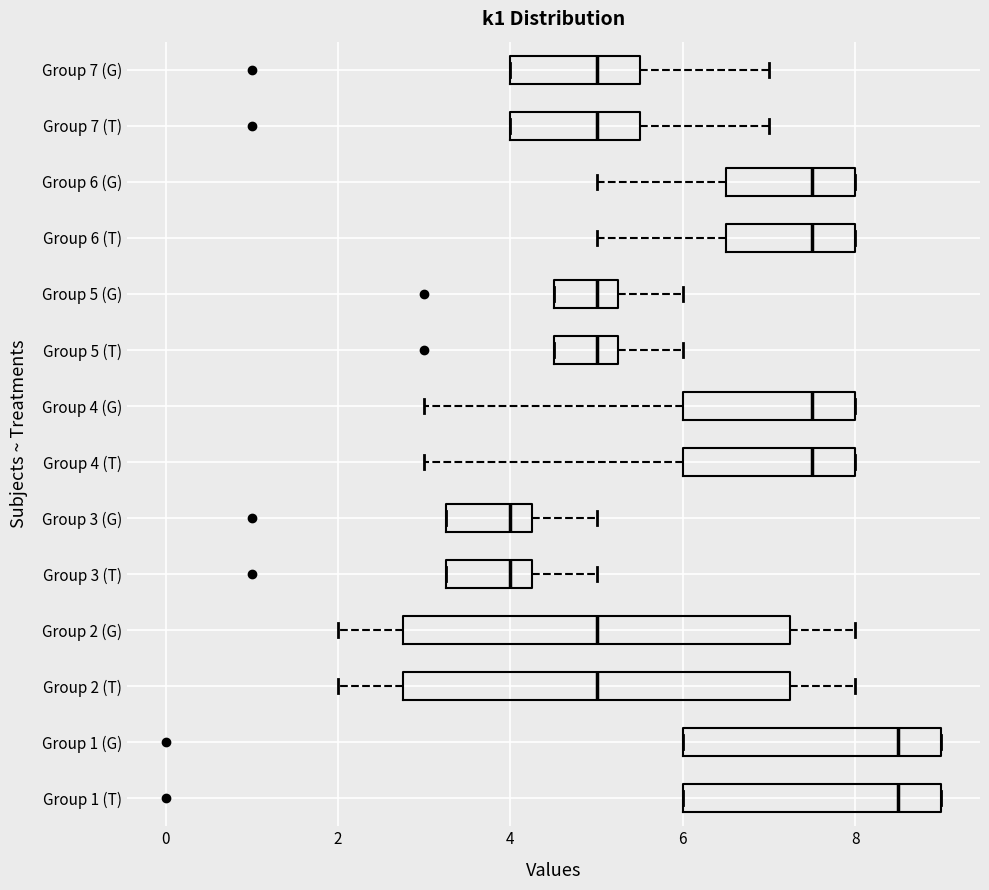

Where is the right edge of the box for Group 4 (T) on the x-axis? The values are not printed on the chart, so give them approximately, as read against the axis.

8.0